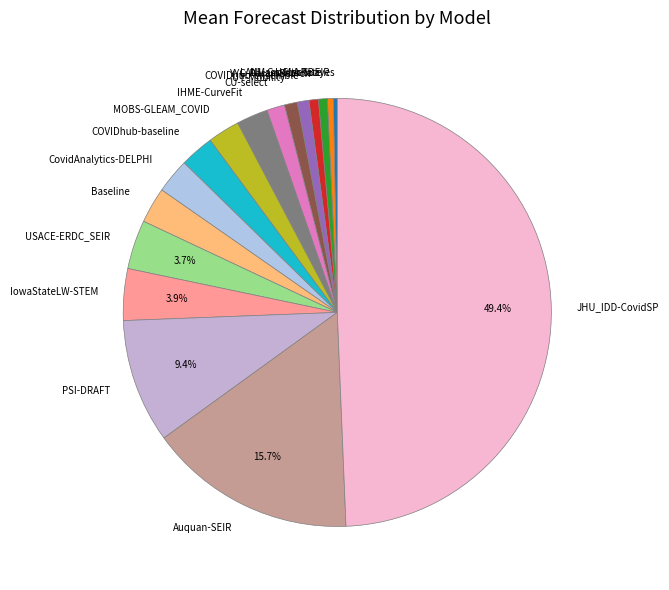

To the nearest percent, what is the combined percentage of Auquan-SEIR and COVIDhub-baseline?

18%